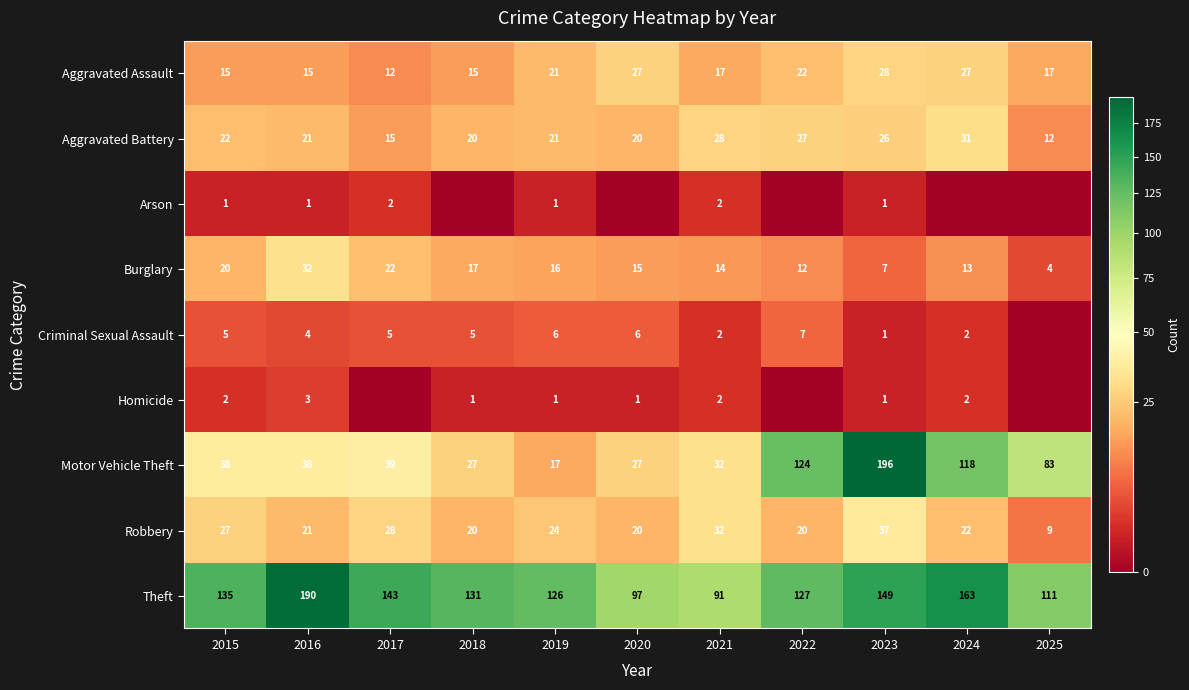

Is the value of Arson at 2019 greater than the value of Motor Vehicle Theft at 2017?

No